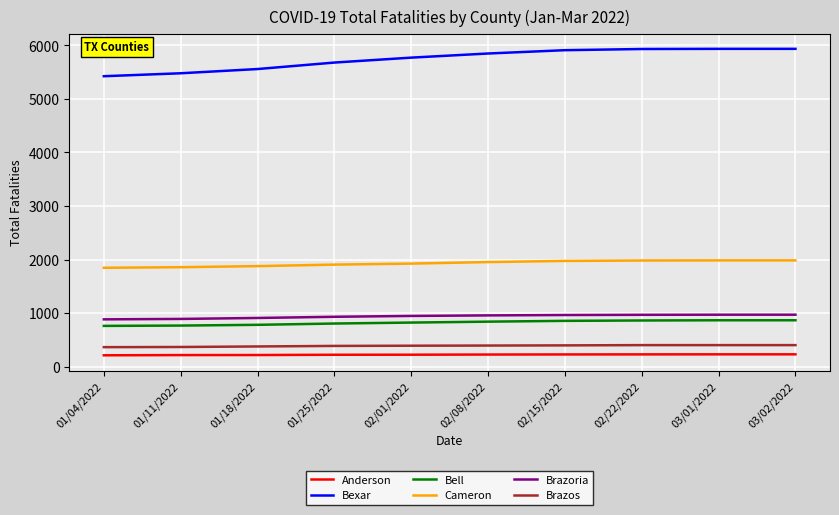

The value of Cameron at 01/11/2022 is 522. True or false?

False